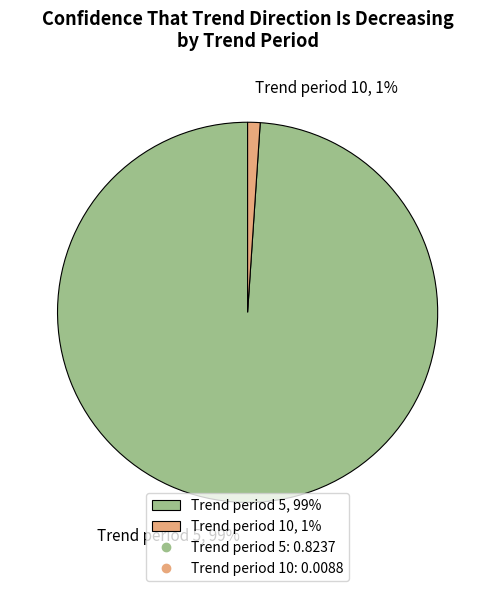

To the nearest percent, what is the difference between the largest and smallest slice percentages?

98%